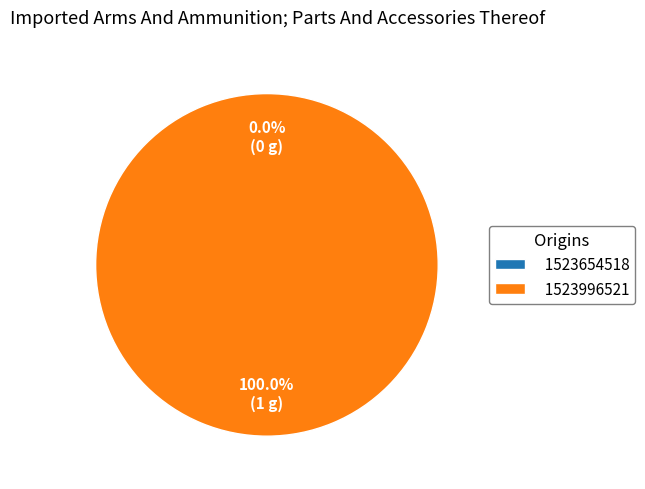

To the nearest percent, what portion does 1523996521 represent?

100%